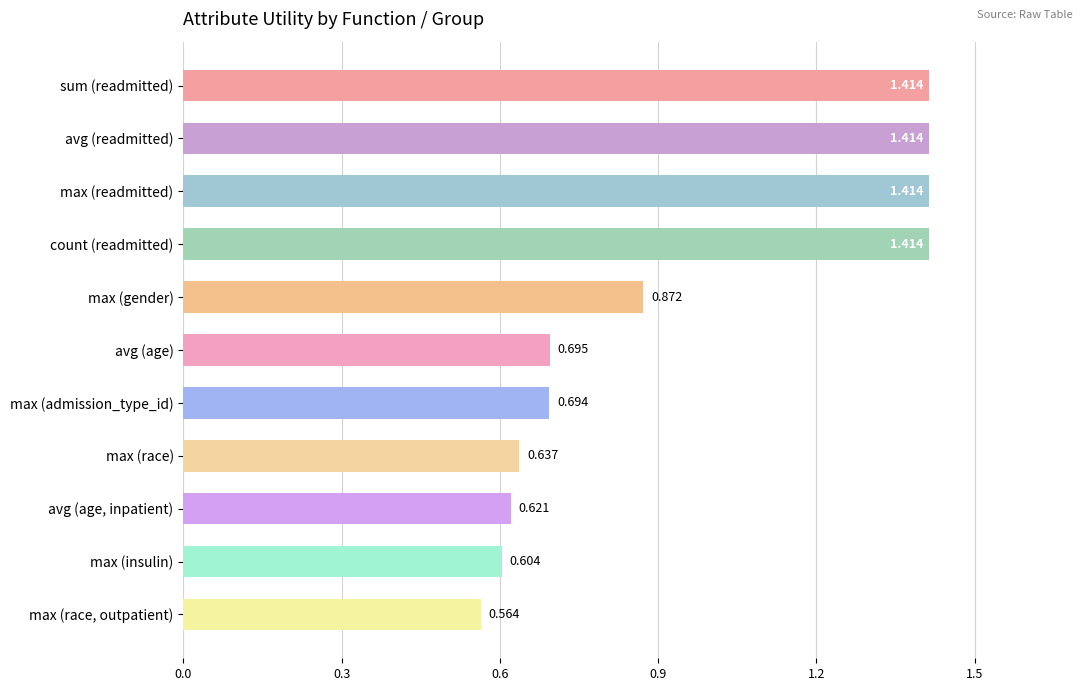

Where is the data nearest to the value 0?

max (race, outpatient)